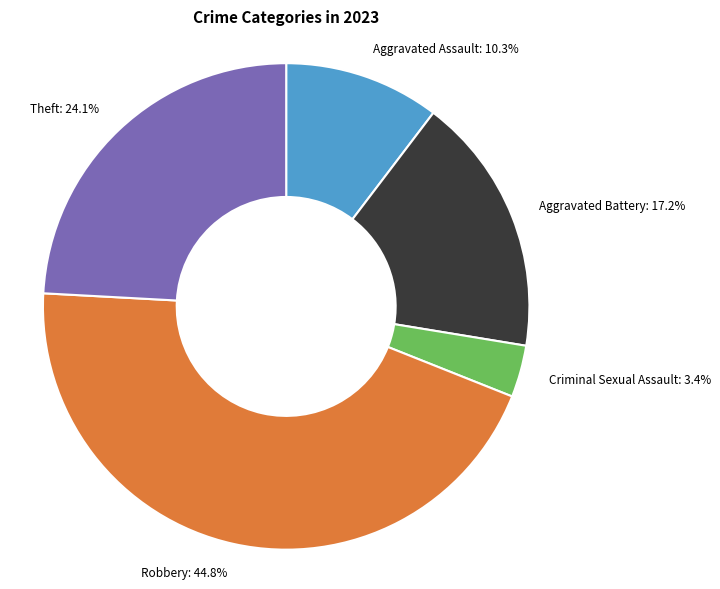

Approximately how many times larger is the value at Theft compared to Aggravated Battery?

1.4